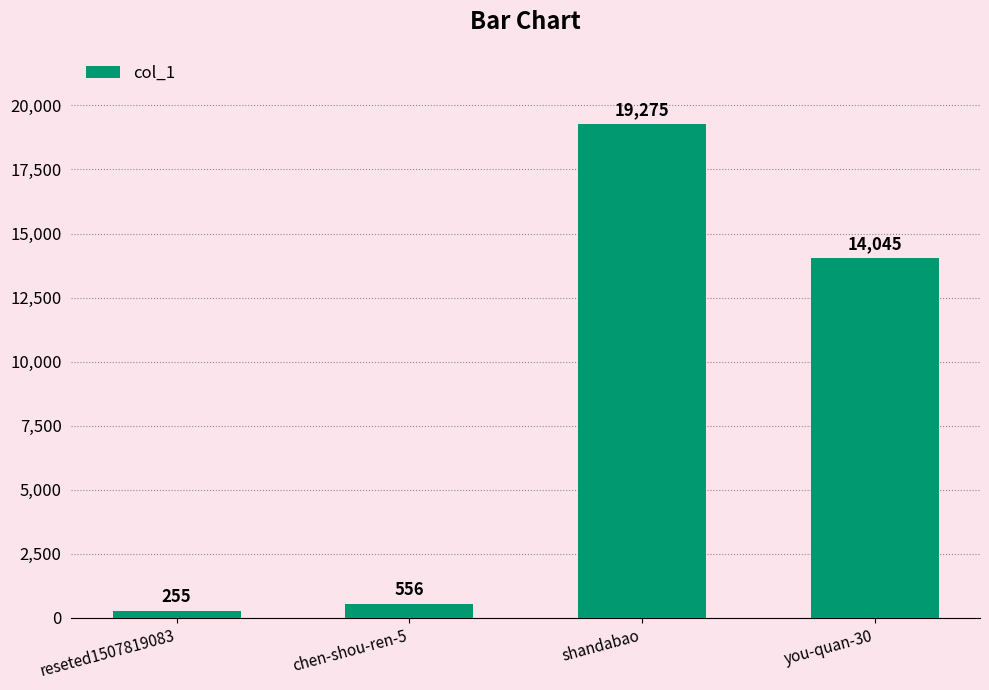

What position from the right is shandabao?

2